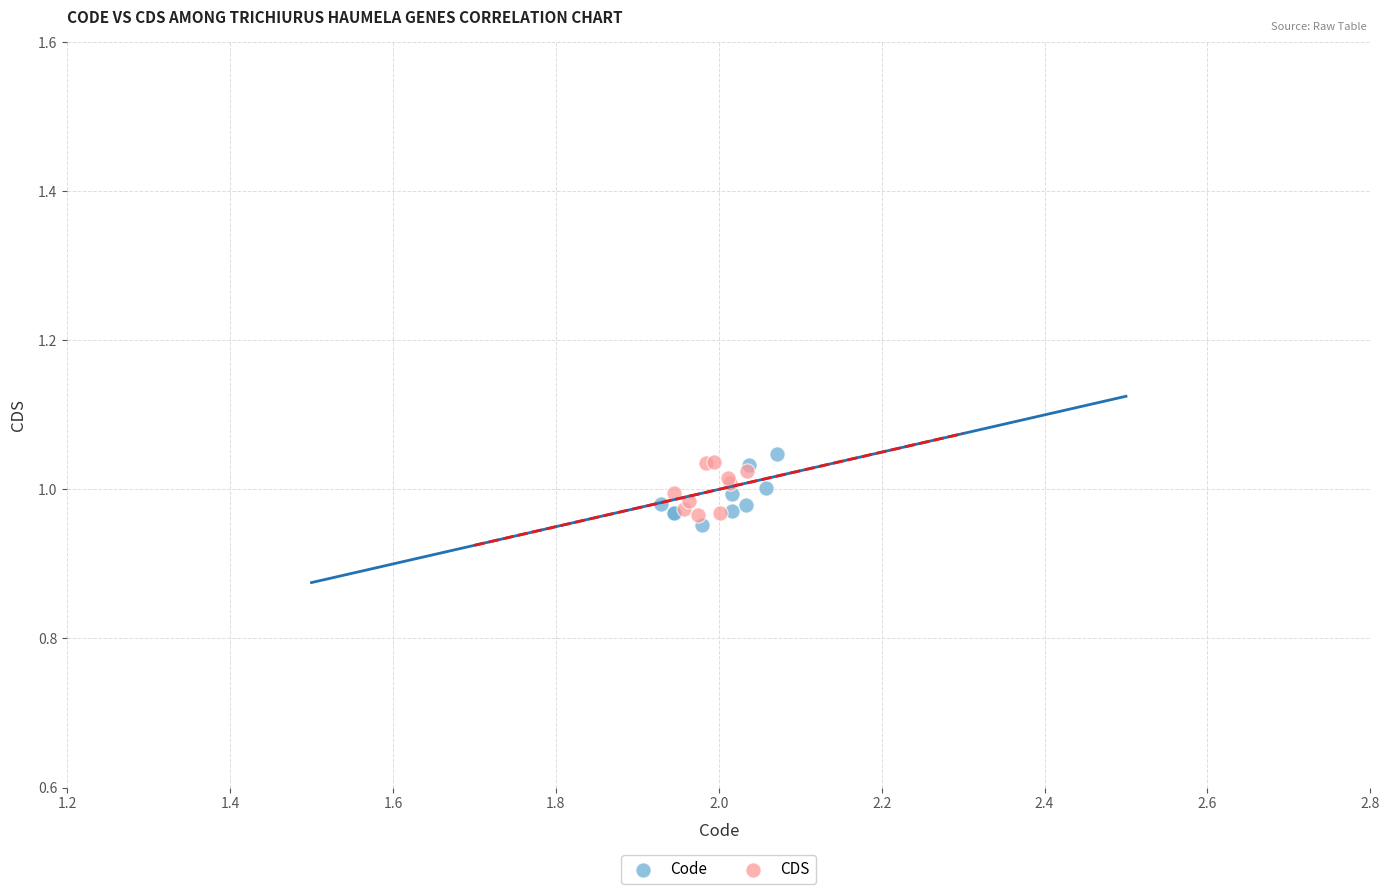

What are all the series names shown in the legend?

Code, CDS